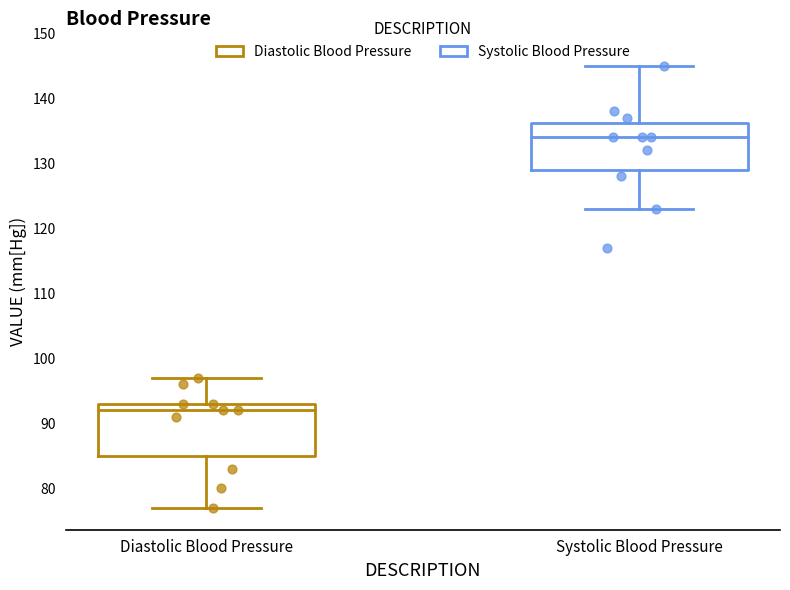

Reading left to right, transcribe this box plot: for each box, give where its median line is, the range the box spans, and where its two whiskers end, as read against the y-axis. The values are not printed on the chart, so give them approximately, as read against the axis.

Diastolic Blood Pressure: median 92, box 85 to 93, whiskers 77 to 97
Systolic Blood Pressure: median 134, box 129 to 136, whiskers 123 to 145